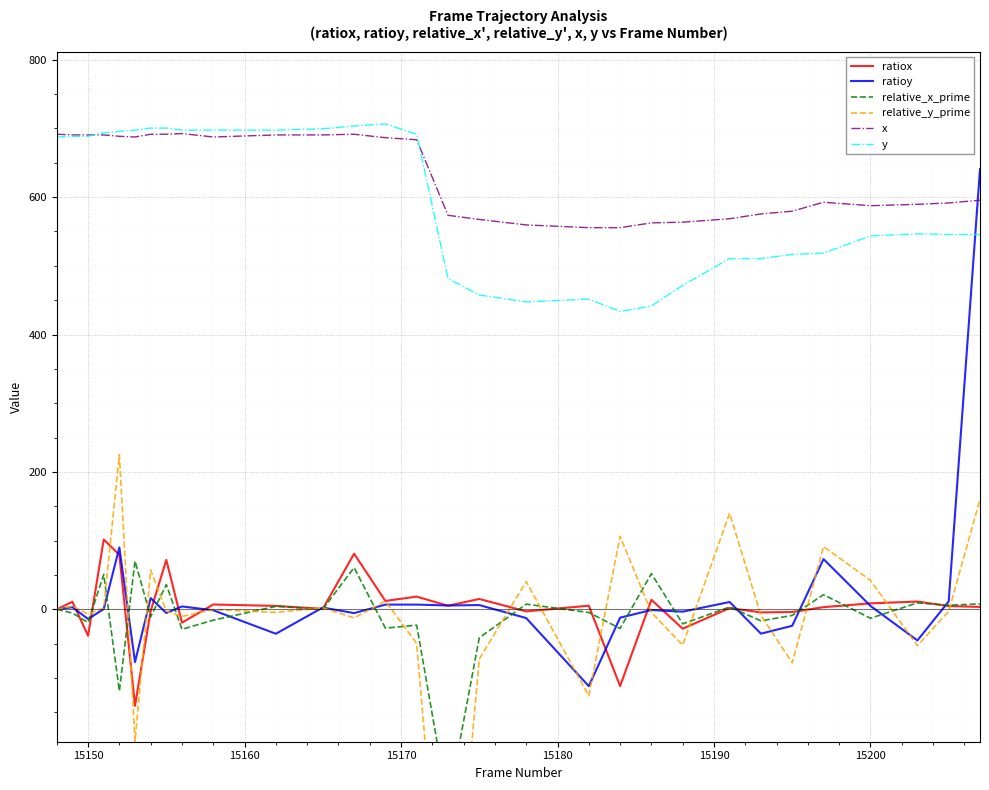

Which series has the largest range (max minus min)?

relative_y_prime